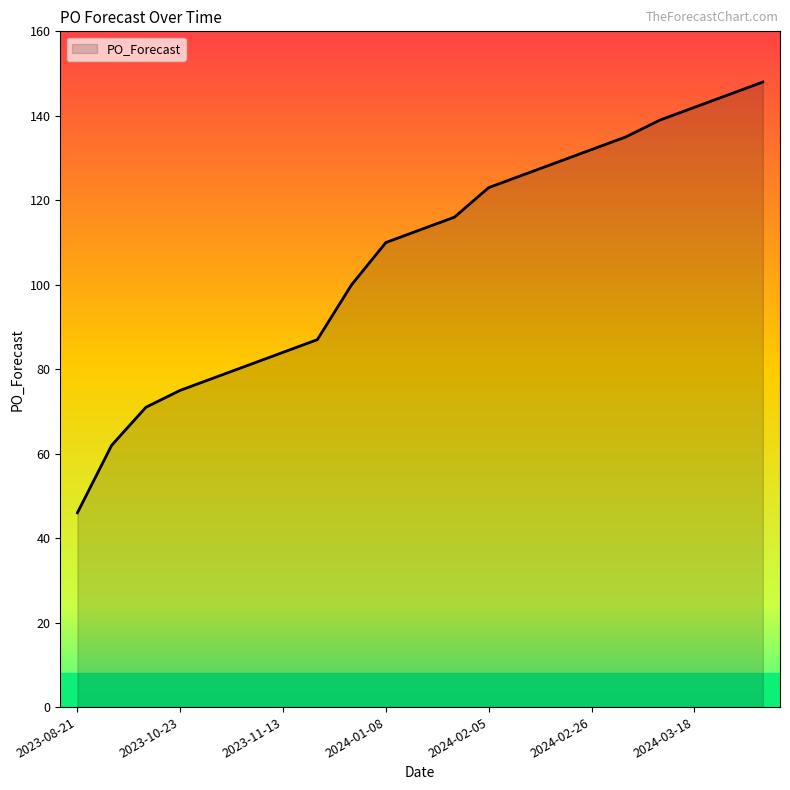

What is the smallest value displayed?

46